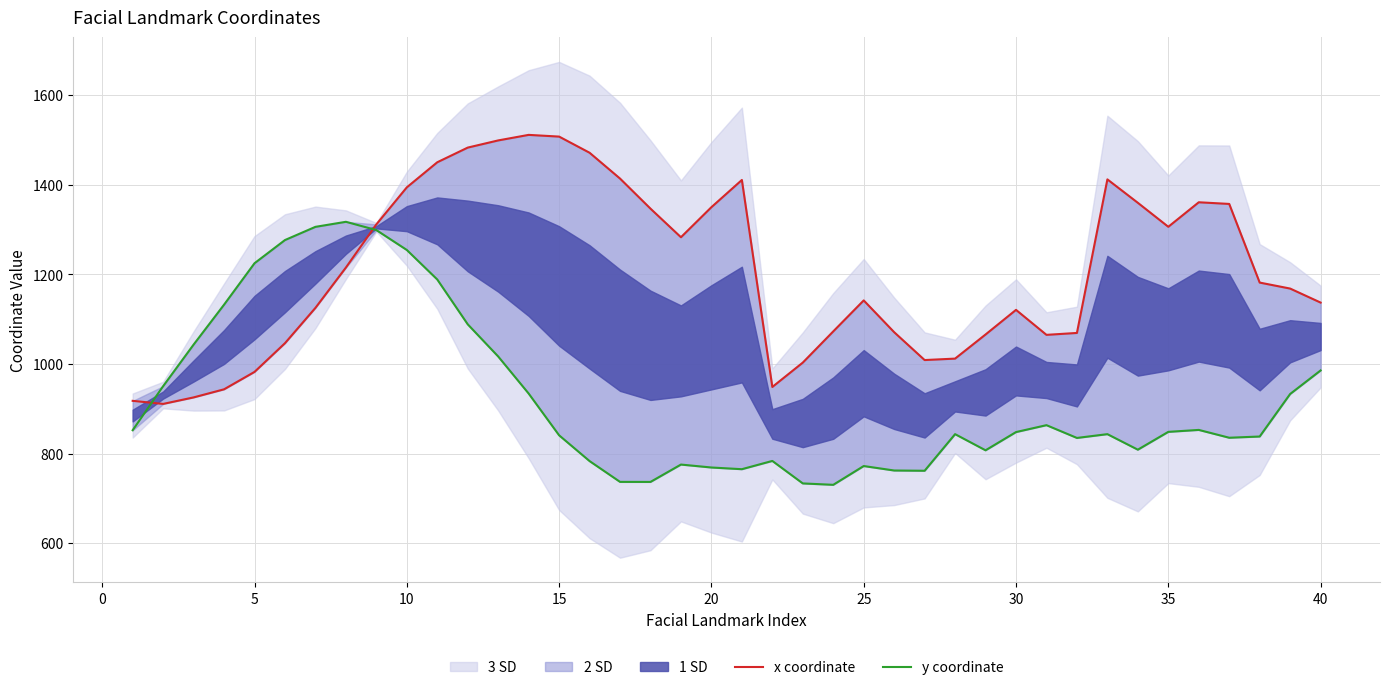

Count the number of categories in the chart.

40